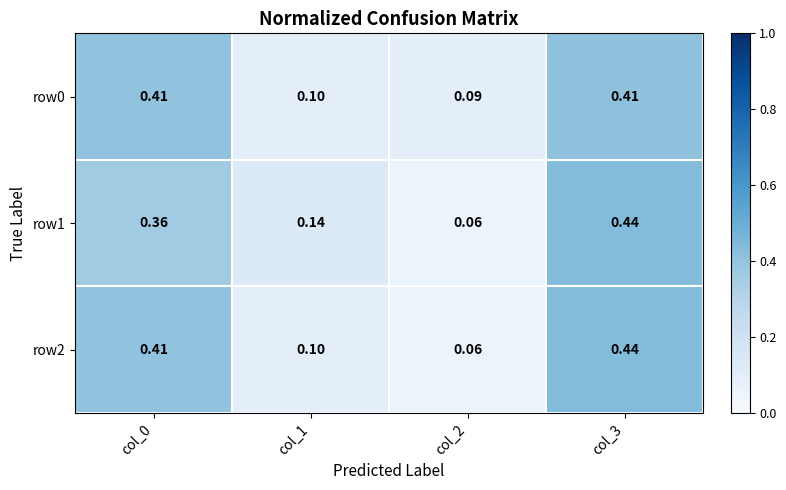

Reading left to right, transcribe all the data shown in this chart.

row0: col_0=0.4	col_1=0.1	col_2=0.1	col_3=0.4
row1: col_0=0.4	col_1=0.1	col_2=0.1	col_3=0.4
row2: col_0=0.4	col_1=0.1	col_2=0.1	col_3=0.4